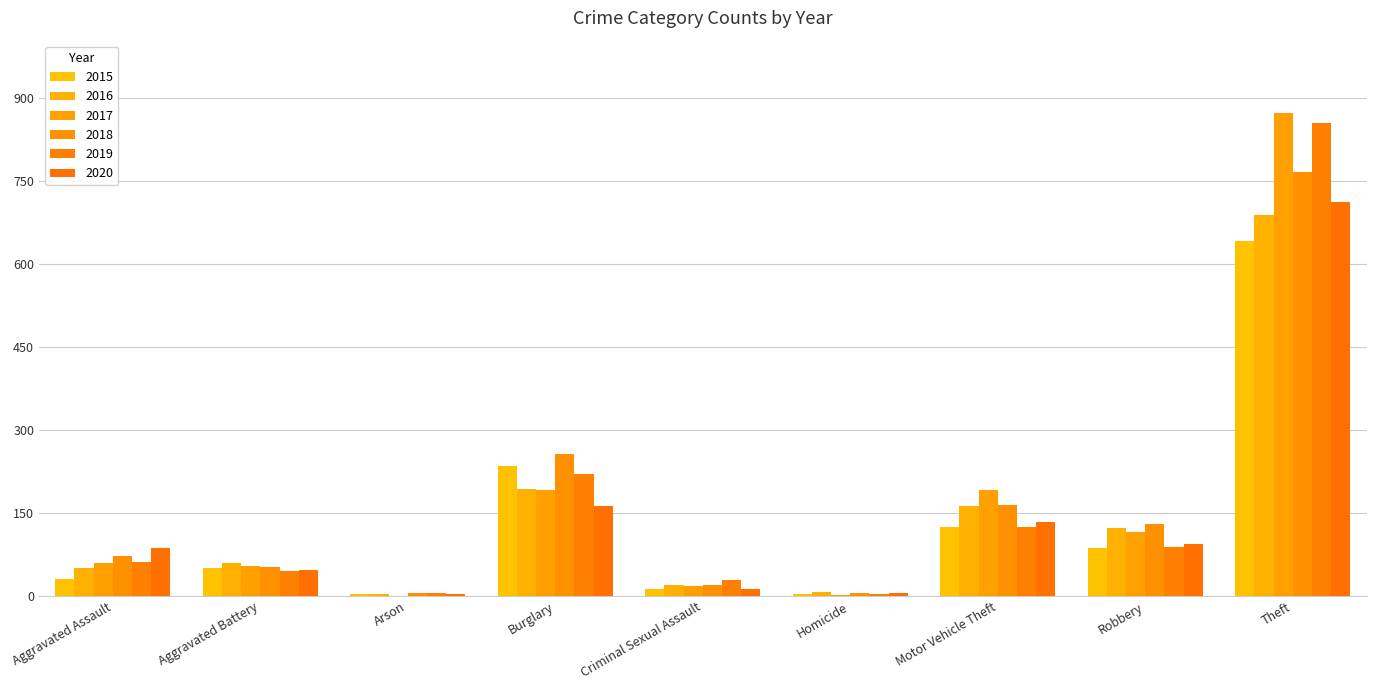

The 2016 series shows 20 at Criminal Sexual Assault. True or false?

True